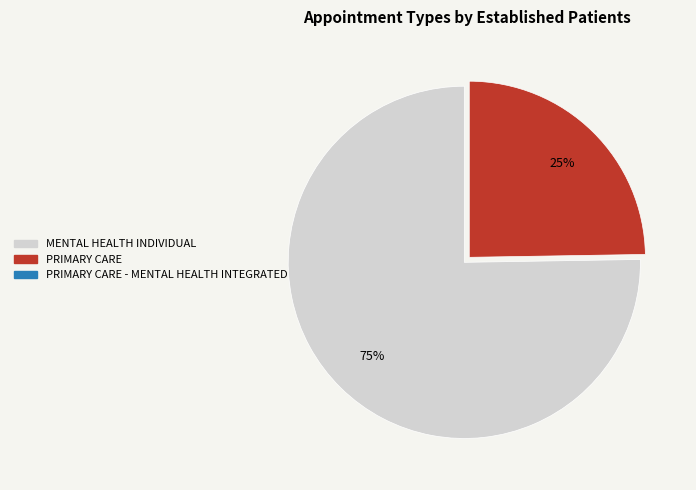

Does any single category account for the majority?

Yes